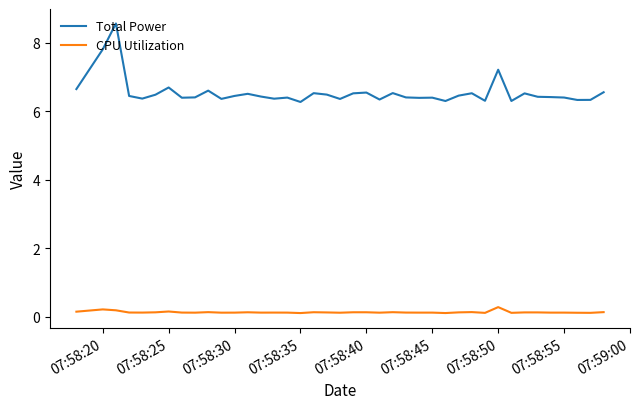

What is the maximum value for Total Power?

8.6